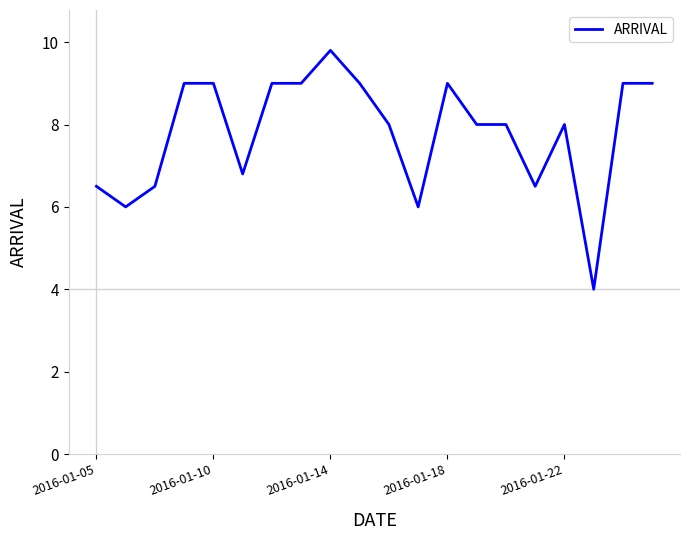

What is the maximum value shown in the chart?

9.8